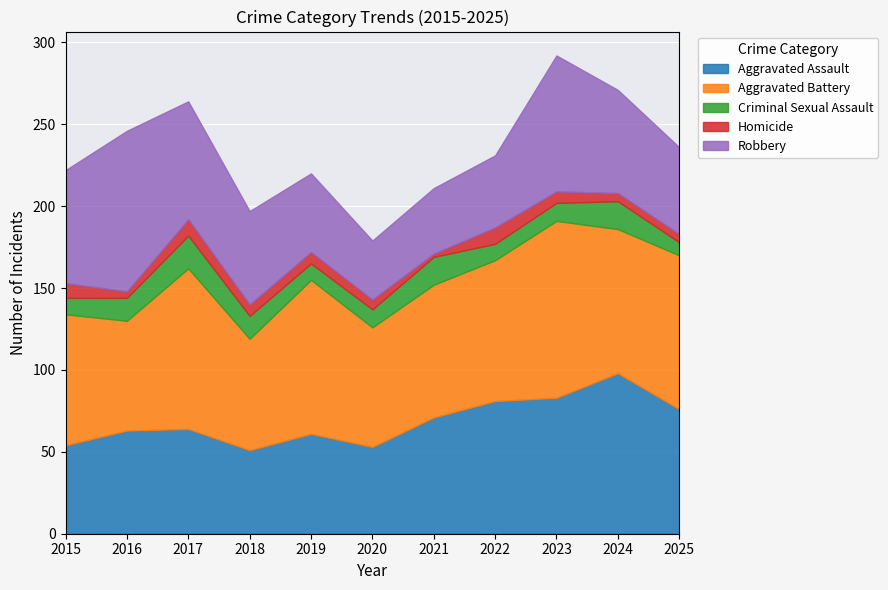

Rank the series at 2016 from lowest to highest value.

Homicide, Criminal Sexual Assault, Aggravated Assault, Aggravated Battery, Robbery